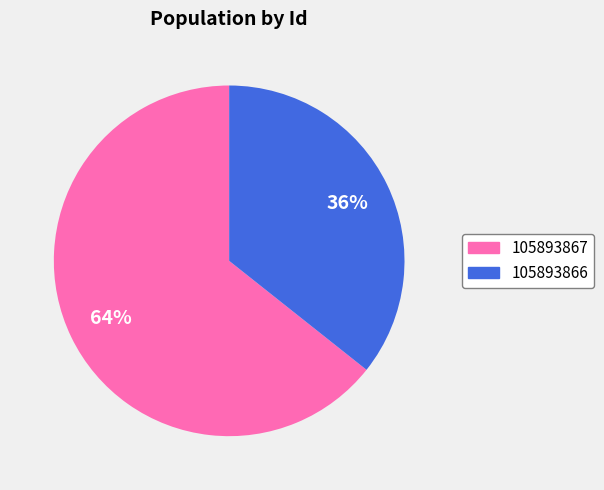

Rank the categories by value from highest to lowest.

105893867, 105893866